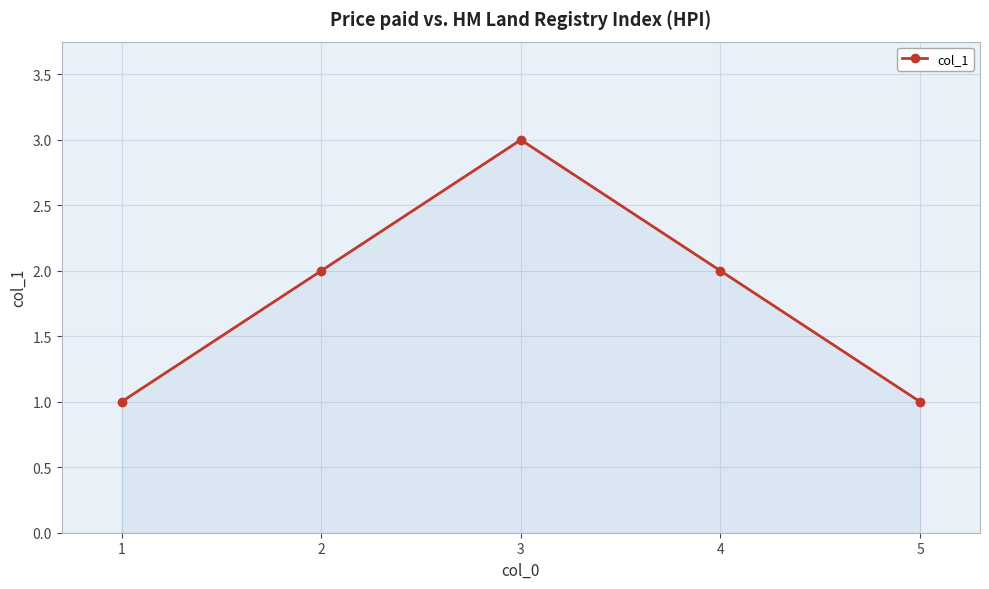

What is the smallest value displayed?

1